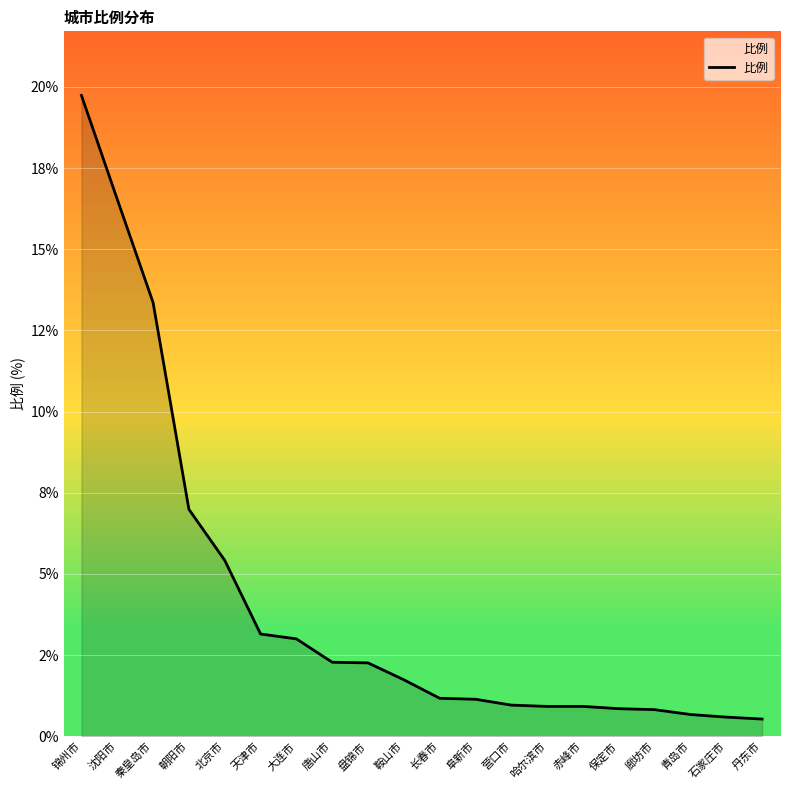

What is the ratio of the value at 北京市 to the value at 长春市?

4.6